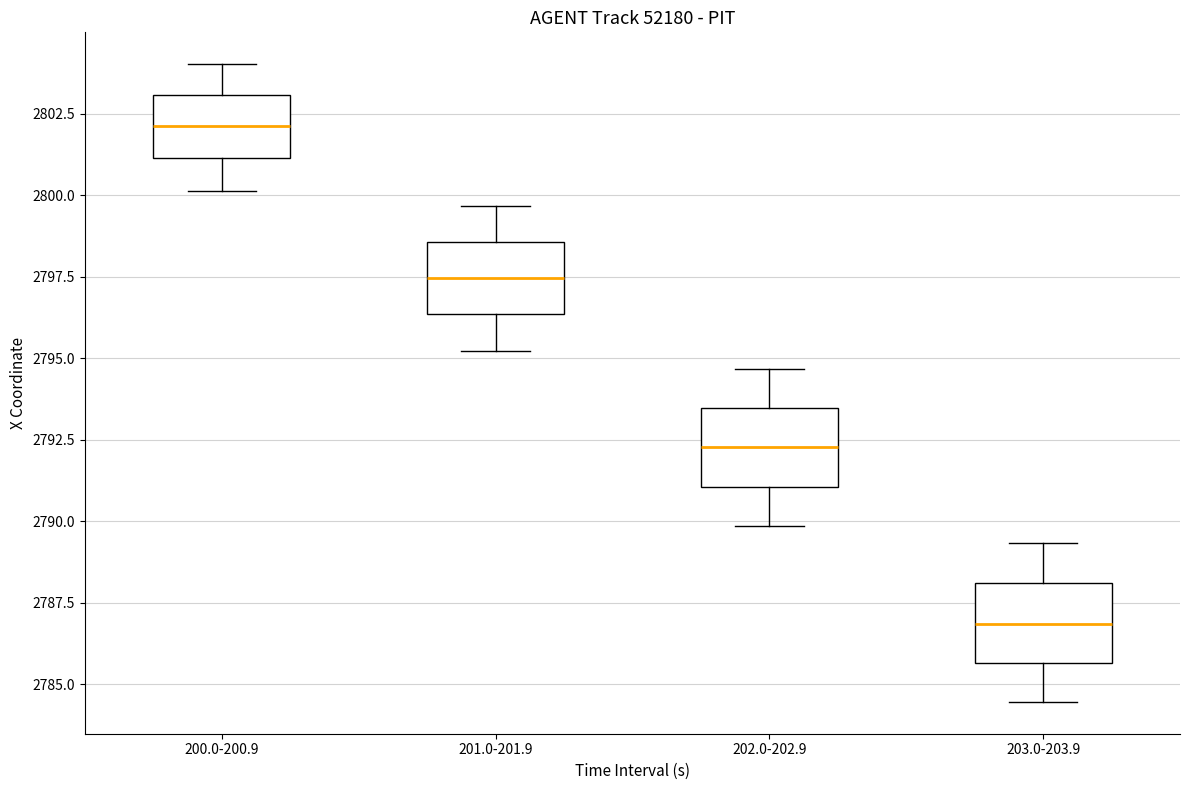

Reading left to right, transcribe this box plot: for each box, give where its median line is, the range the box spans, and where its two whiskers end, as read against the y-axis. The values are not printed on the chart, so give them approximately, as read against the axis.

200.0-200.9: median 2802.0, box 2801.0 to 2803.0, whiskers 2800.0 to 2804.0
201.0-201.9: median 2797.5, box 2796.5 to 2798.5, whiskers 2795.0 to 2799.5
202.0-202.9: median 2792.5, box 2791.0 to 2793.5, whiskers 2790.0 to 2794.5
203.0-203.9: median 2787.0, box 2785.5 to 2788.0, whiskers 2784.5 to 2789.5